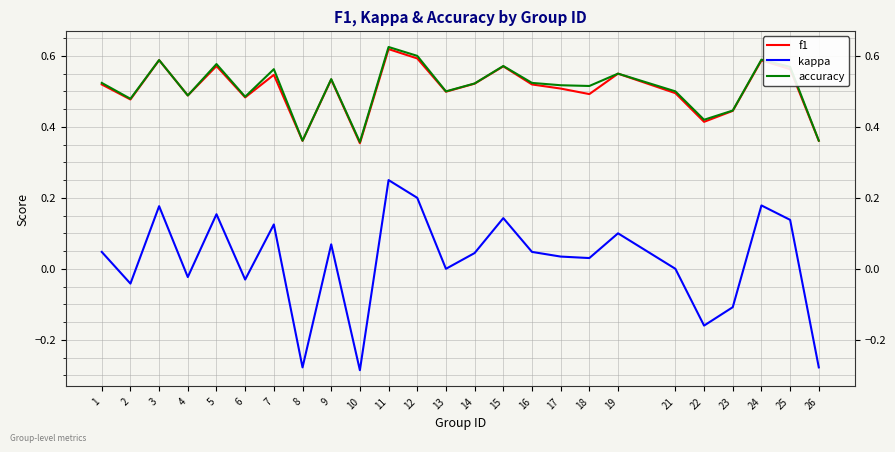

What is the total value across all series at 15?

1.3